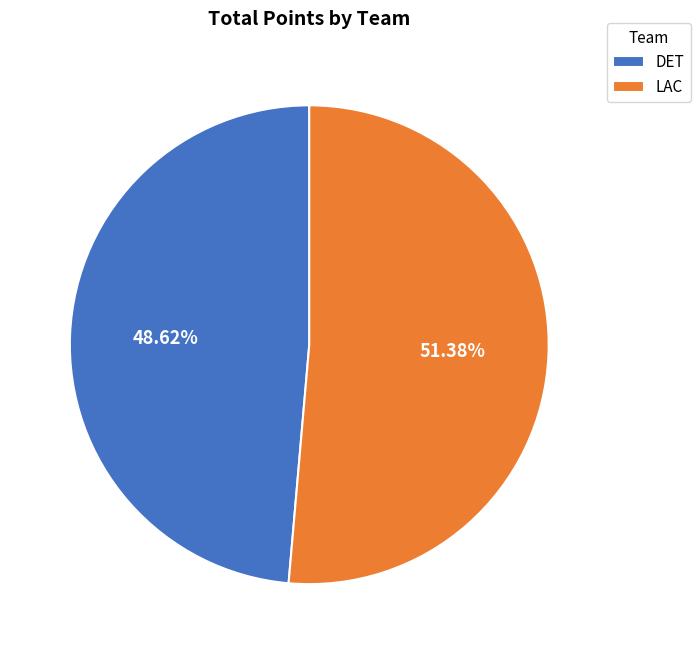

How many slices are in this pie chart?

2